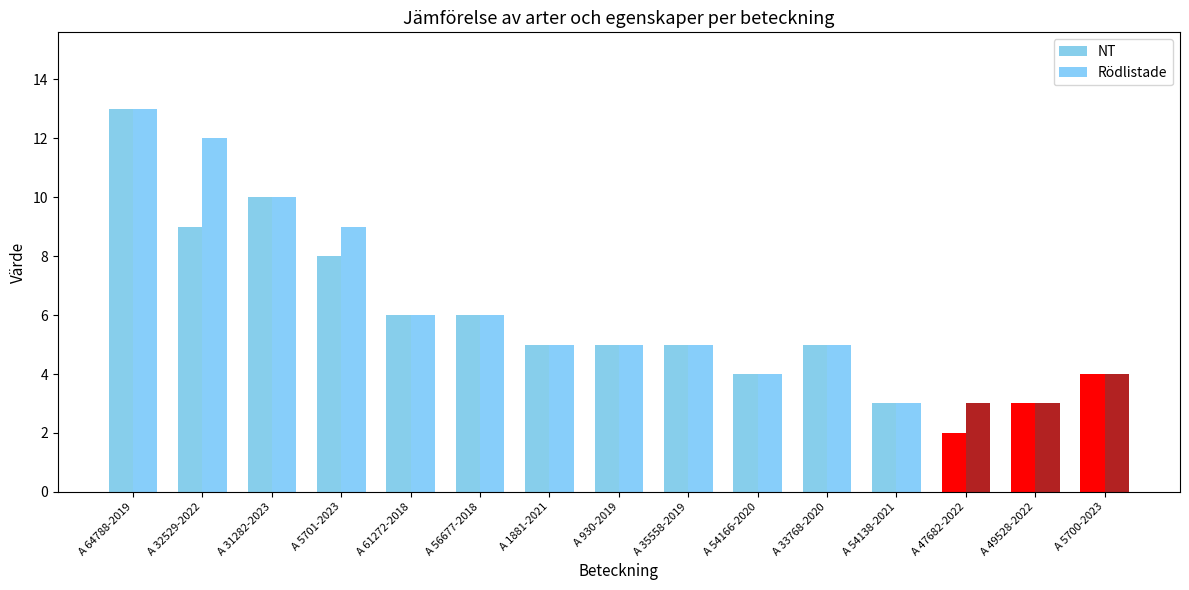

Reading left to right, list all the values displayed in this chart.

NT: 13	9	10	8	6	6	5	5	5	4	5	3	2	3	4
Rödlistade: 13	12	10	9	6	6	5	5	5	4	5	3	3	3	4